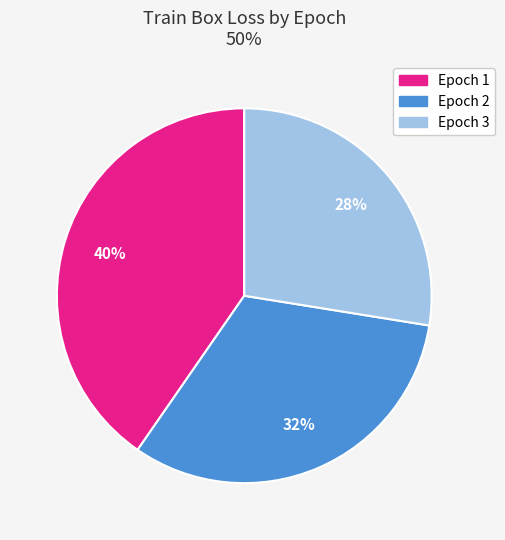

How many segments does this pie chart have?

3